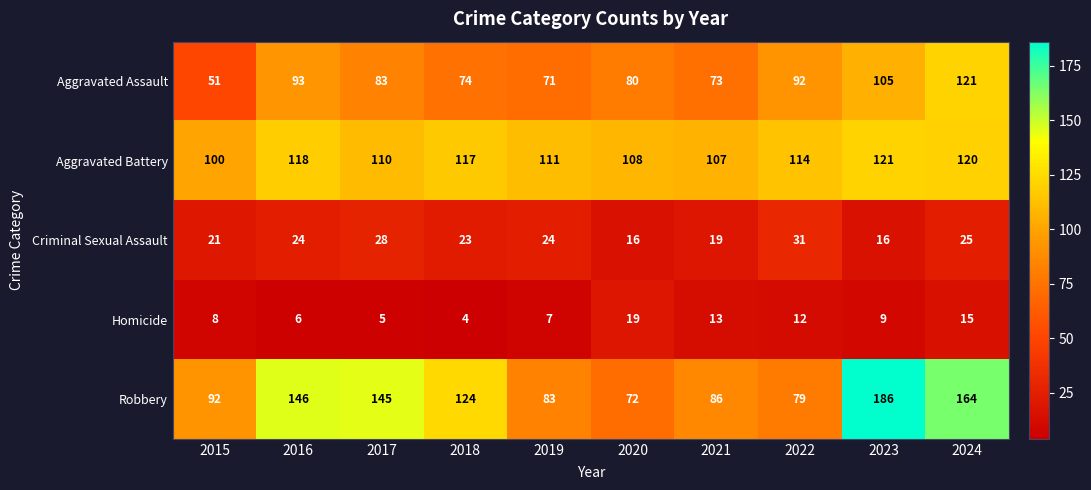

What is the difference between the highest and lowest values at 2015?

92